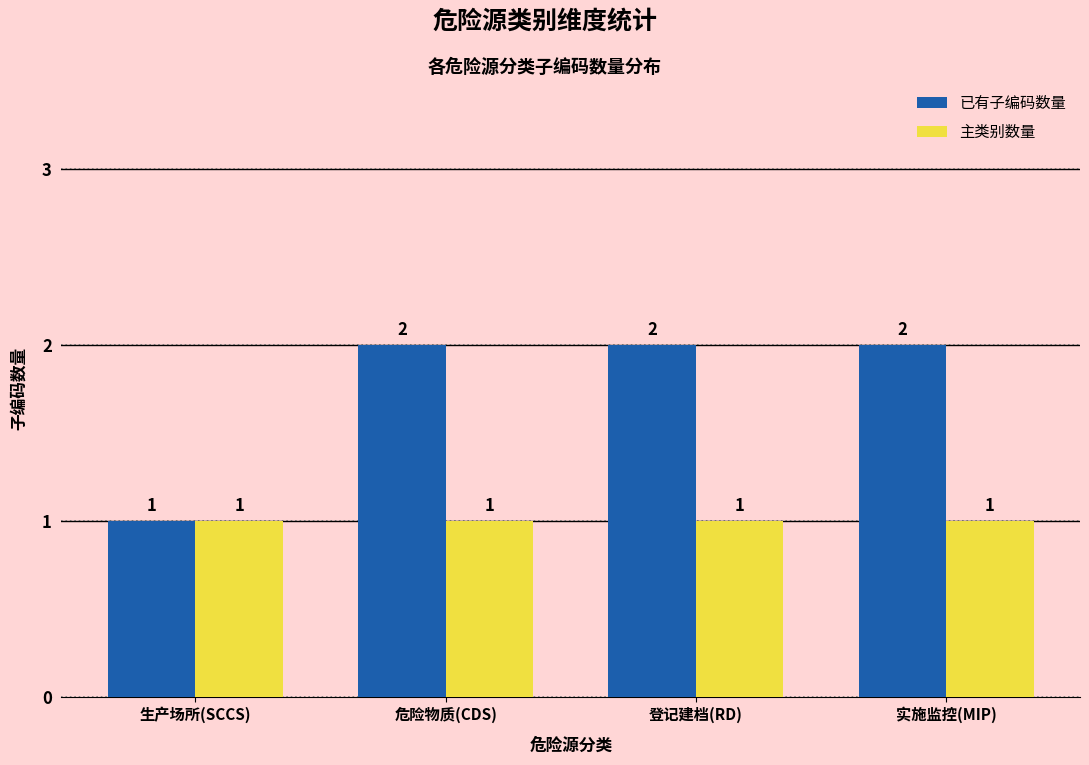

How many data points in 已有子编码数量 are less than 2?

1